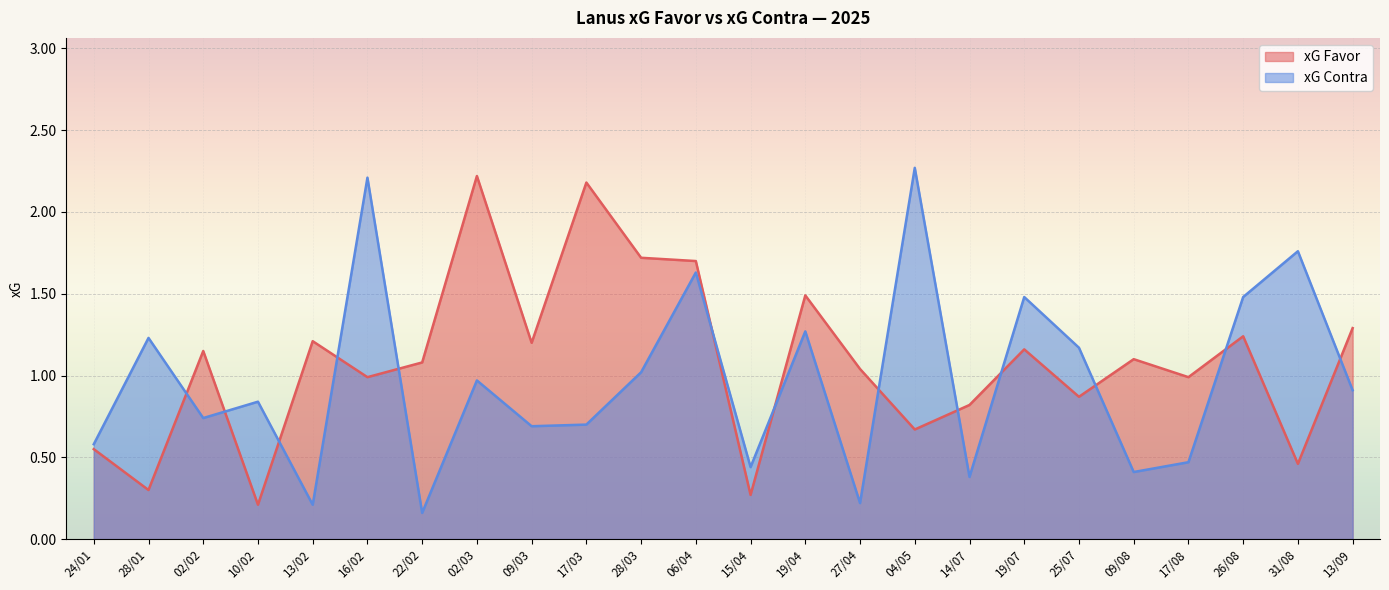

The value of xG Favor at 19/07 is 1.2. True or false?

True